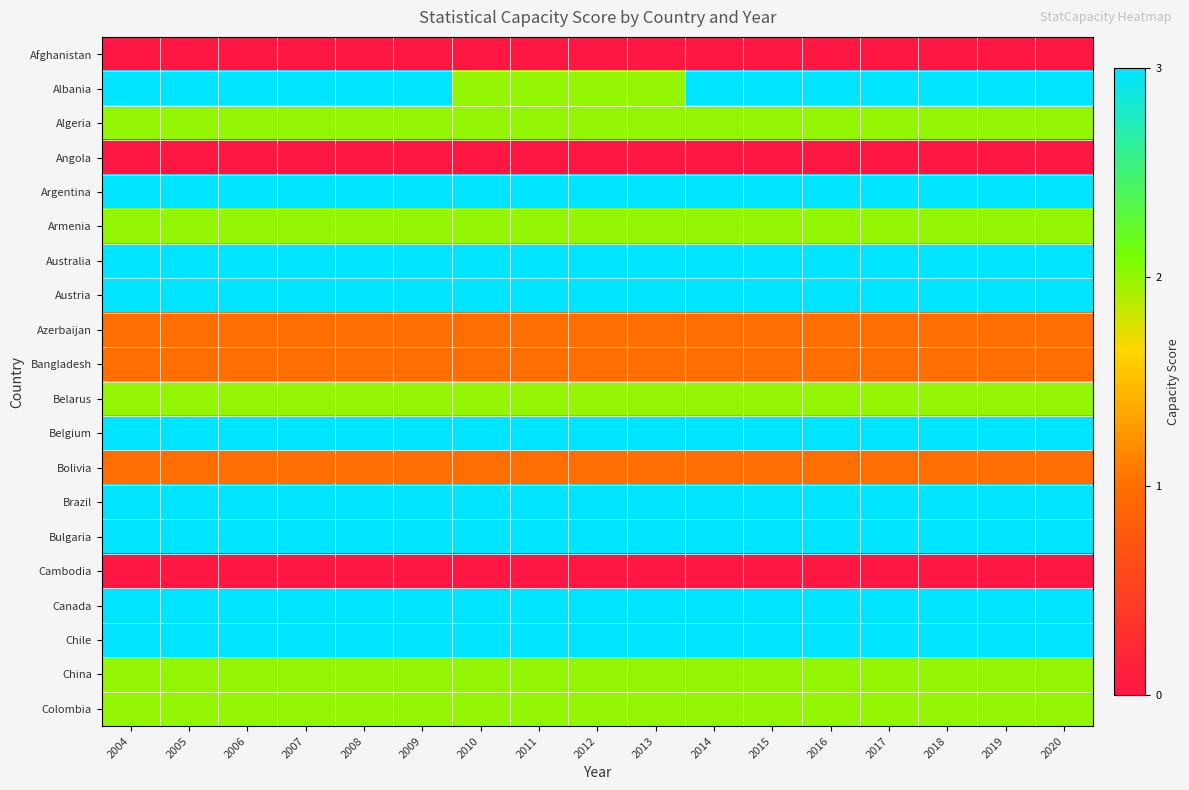

Rank the series by their maximum value, from highest to lowest.

Albania, Argentina, Australia, Austria, Belgium, Brazil, Bulgaria, Canada, Chile, Algeria, Armenia, Belarus, China, Colombia, Azerbaijan, Bangladesh, Bolivia, Afghanistan, Angola, Cambodia